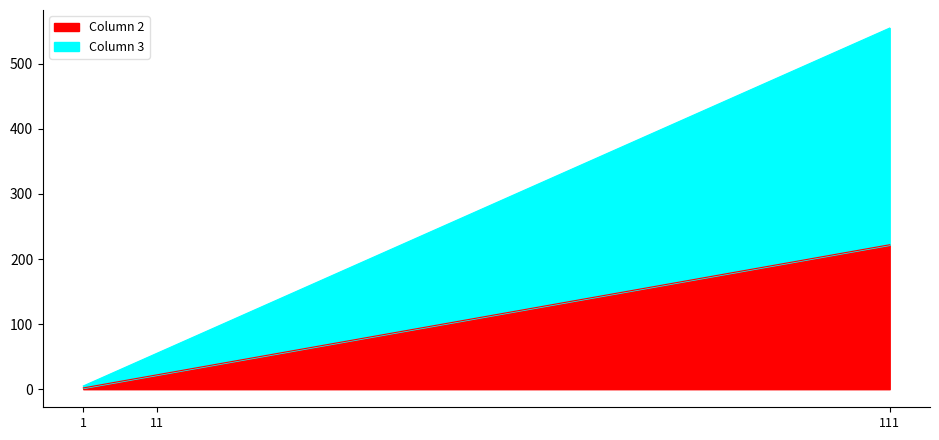

Count the number of categories in the chart.

3